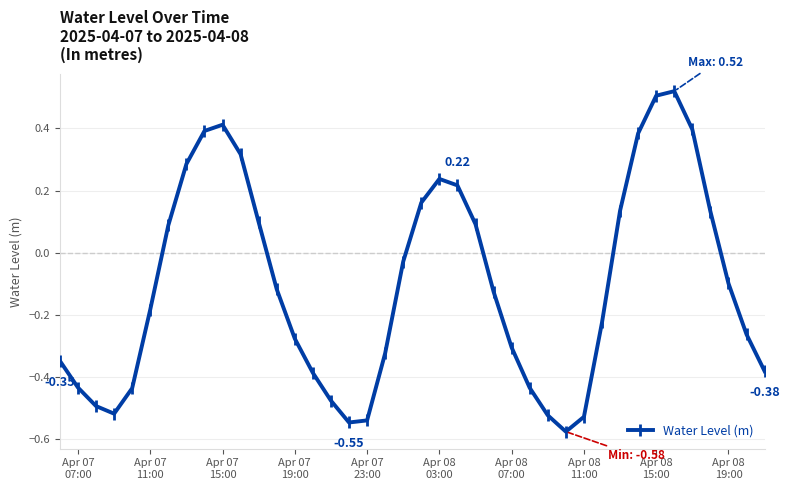

Count the number of data series in this chart.

1